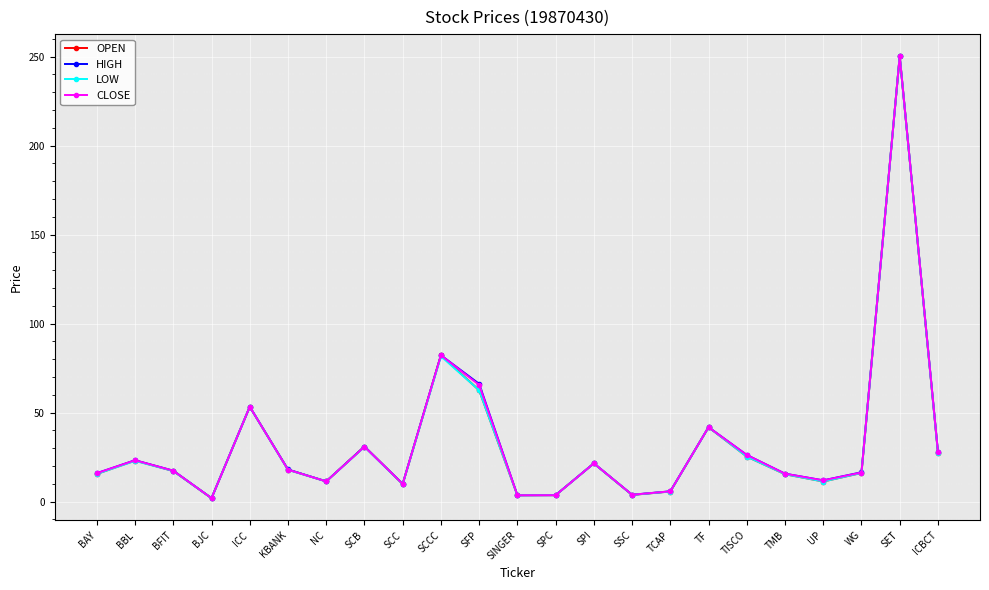

How many interior local peaks does the LOW series have?

7